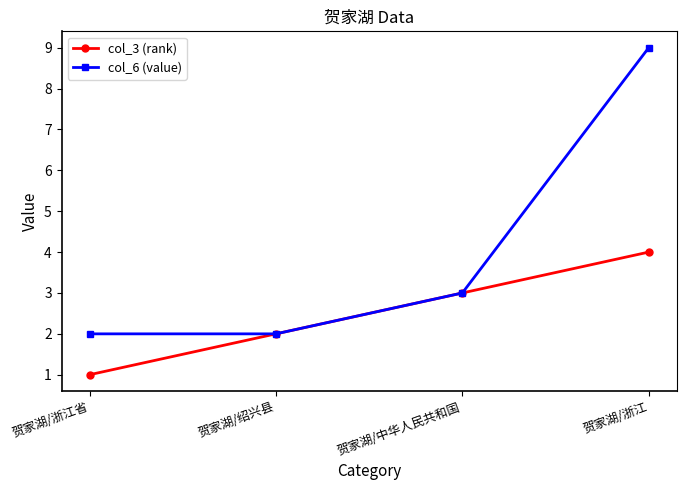

True or false: col_3 (rank) has more than 2 interior local peaks.

False